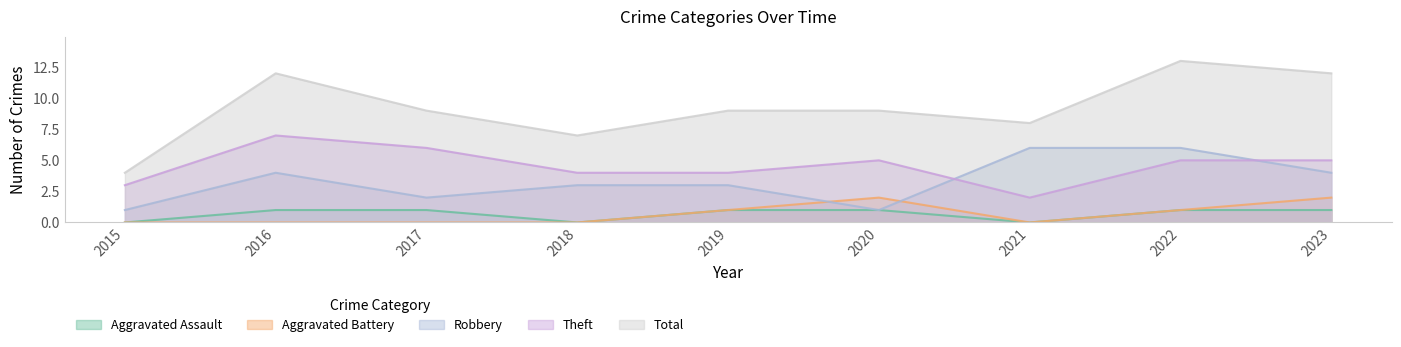

True or false: Total has a value of 4 at 2022.

False